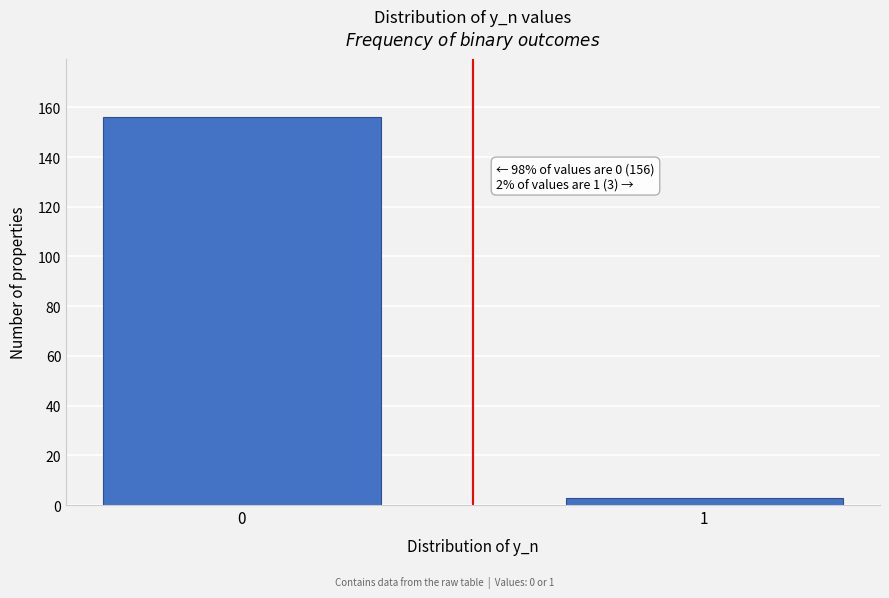

Reading left to right, what are all the values shown in this chart?

0=156	1=3